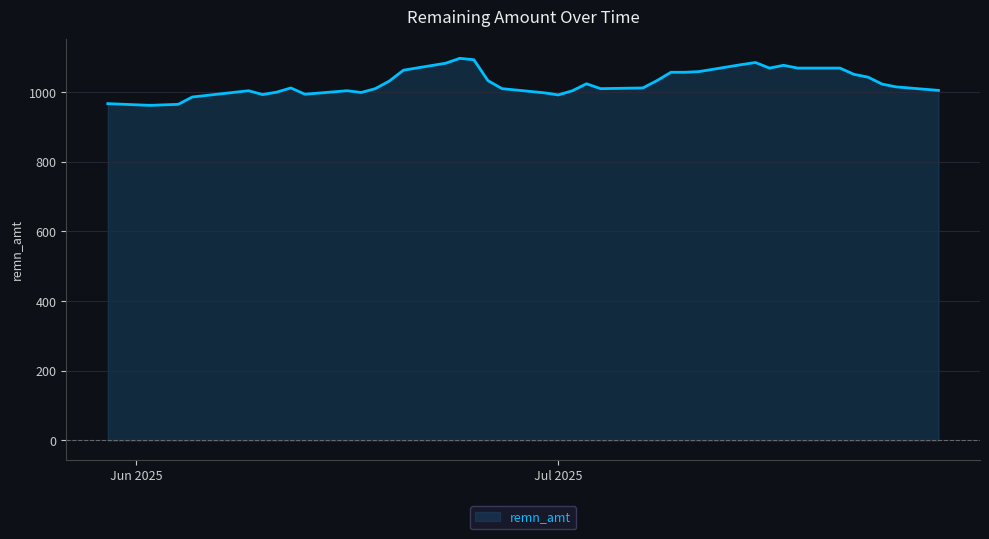

Reading left to right, extract all data points from this chart.

967	962	965	986	1004	993	1000	1012	994	1004	999	1010	1032	1063	1083	1097	1093	1033	1010	998	992	1004	1024	1010	1012	1033	1057	1057	1059	1079	1085	1069	1077	1069	1069	1051	1043	1023	1015	1005